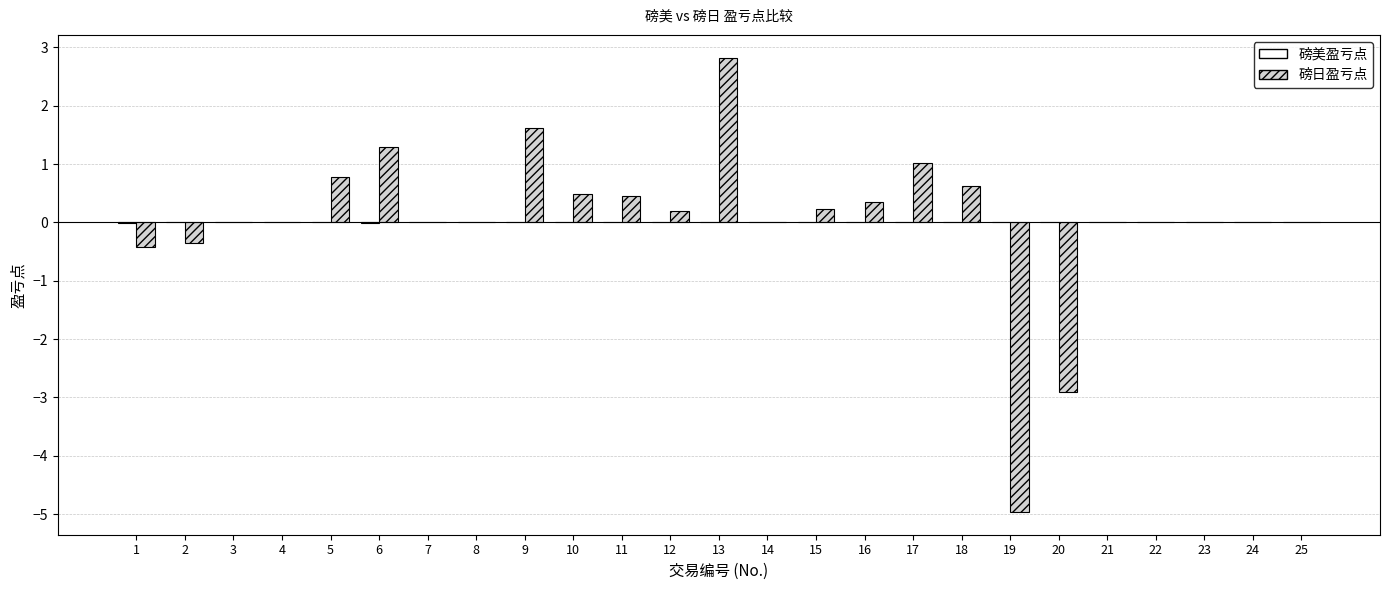

Which series changed the most between 17 and 23?

磅日盈亏点